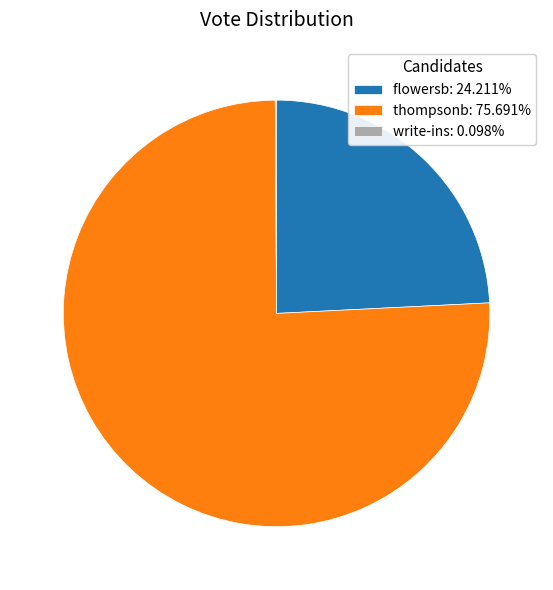

True or false: flowersb accounts for 13% of the total.

False